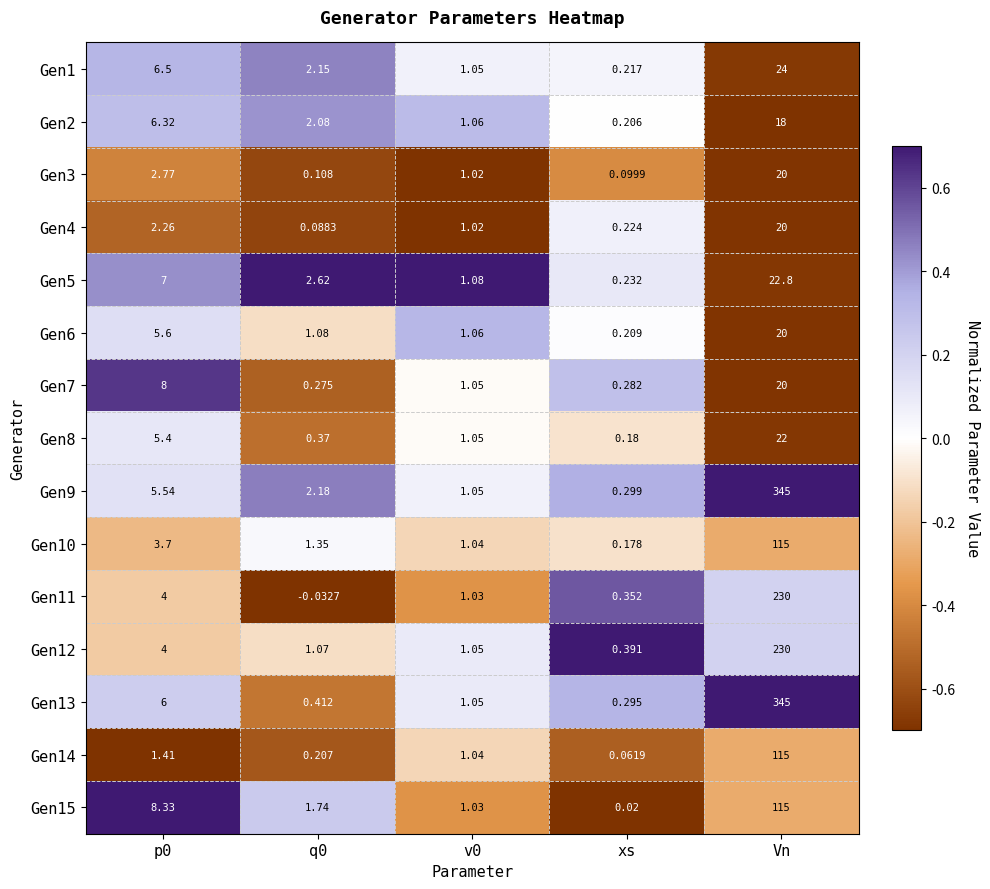

At which label does Gen1 reach its minimum?

xs